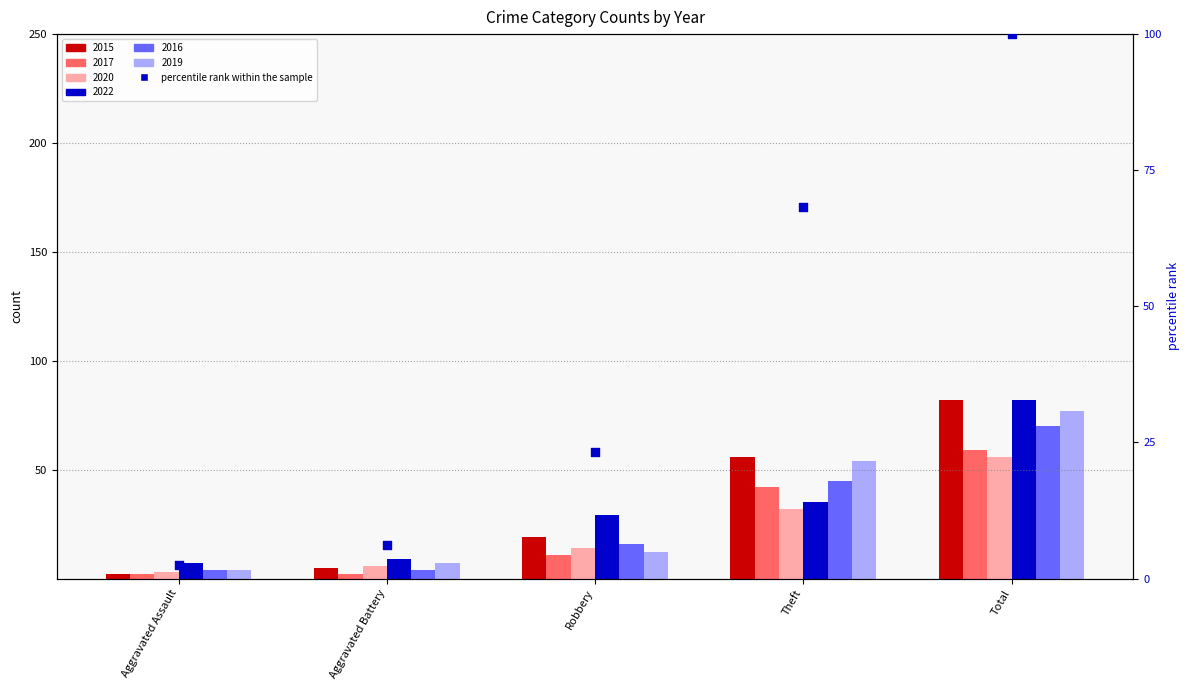

At how many categories does at least one series exceed 40?

2